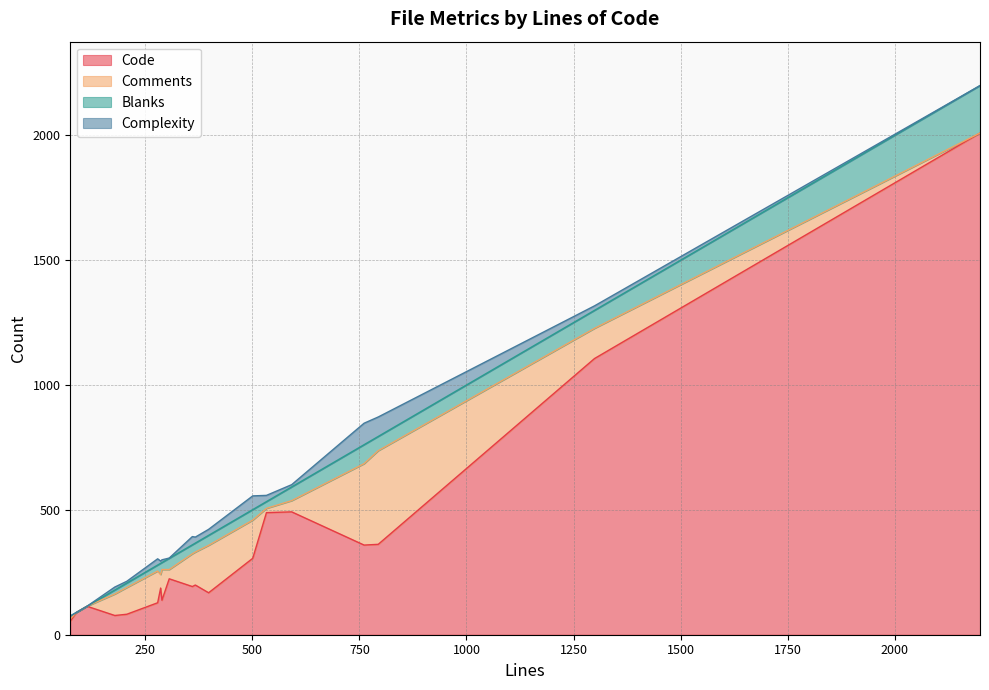

List the labels in order of Comments value, smallest first.

114, 89, 2199, 75, 533, 306, 592, 286, 179, 207, 1299, 289, 279, 360, 367, 501, 398, 761, 794